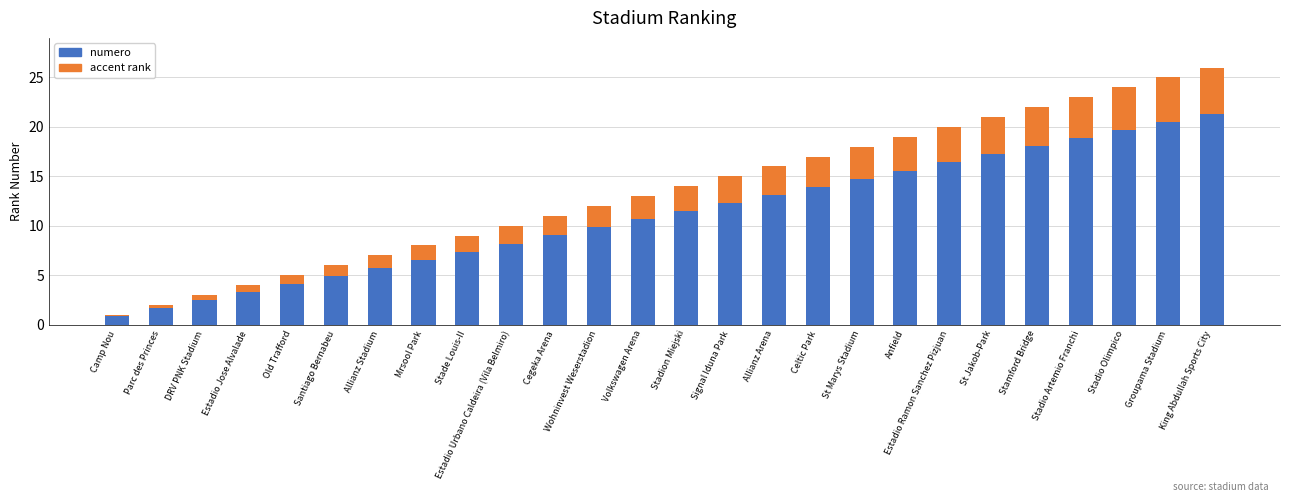

The value at Allianz Stadium is 11. True or false?

False